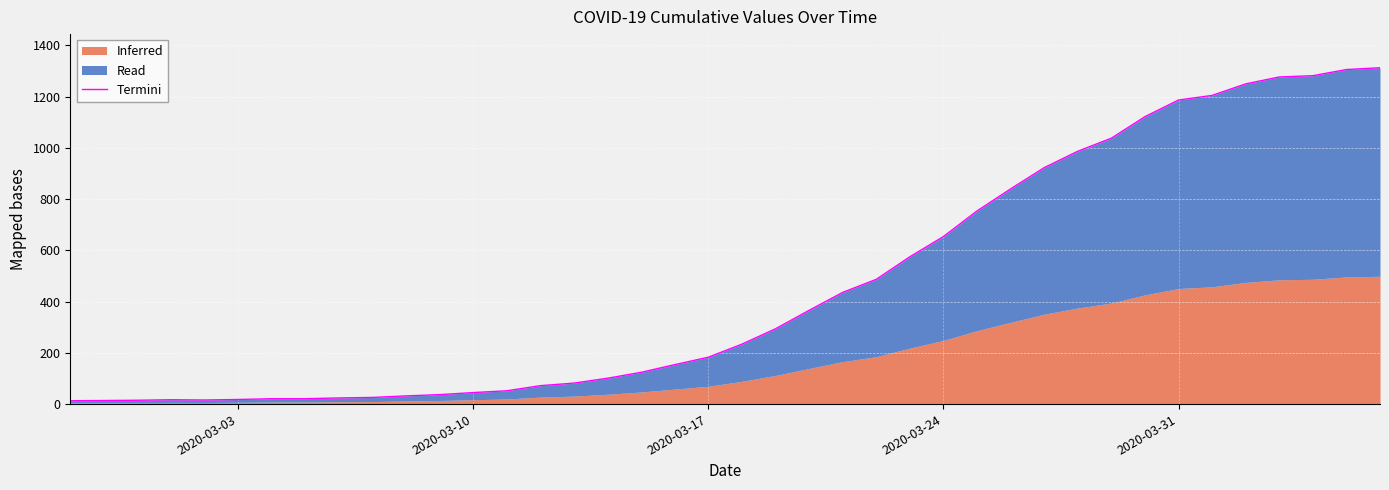

What is the minimum value shown in the chart?

13